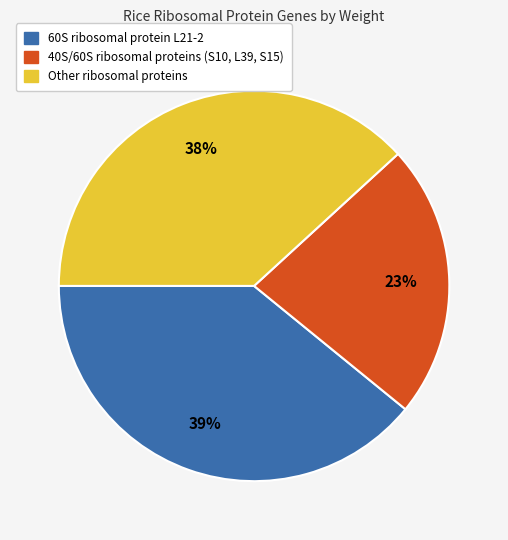

Count the number of slices in the pie.

3